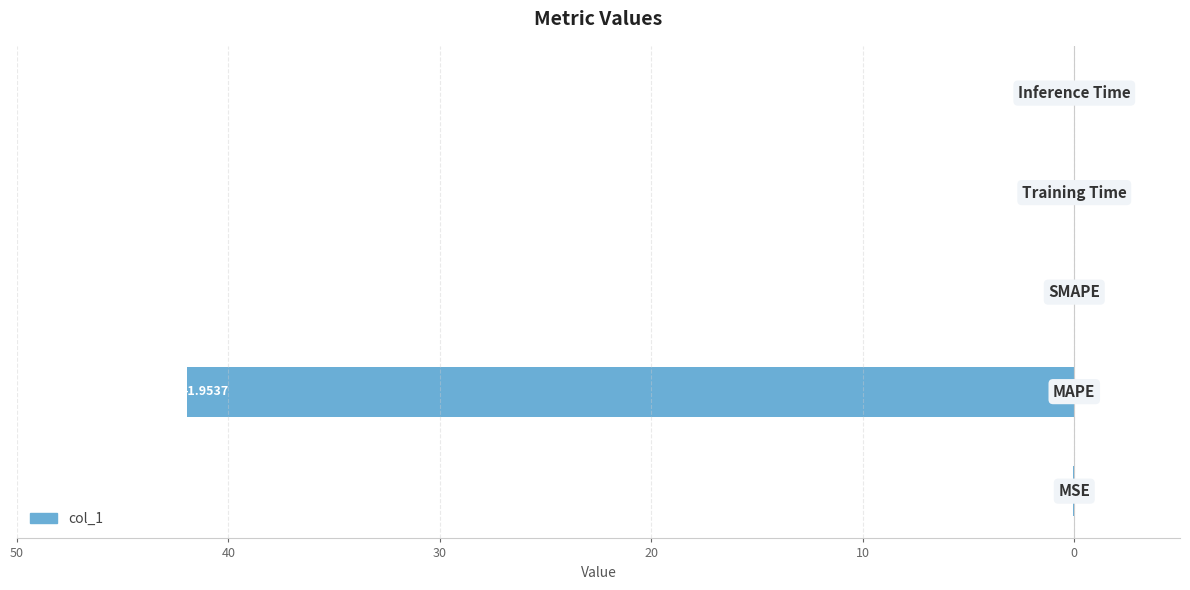

What is the sum of all values?

-42.0